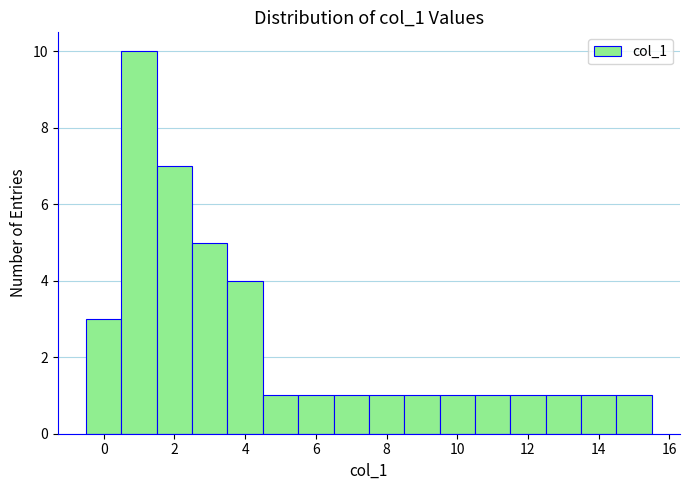

Reading left to right, transcribe this chart: for each bar, give the range it covers on the x-axis and its height. Neither the bar edges nor the heights are printed on the chart, so give them approximately, as read against the axes.

-0.5 to 0.5: 3
0.5 to 1.5: 10
1.5 to 2.5: 7
2.5 to 3.5: 5
3.5 to 4.5: 4
4.5 to 5.5: 1
5.5 to 6.5: 1
6.5 to 7.5: 1
7.5 to 8.5: 1
8.5 to 9.5: 1
9.5 to 10.5: 1
10.5 to 11.5: 1
11.5 to 12.5: 1
12.5 to 13.5: 1
13.5 to 14.5: 1
14.5 to 15.5: 1